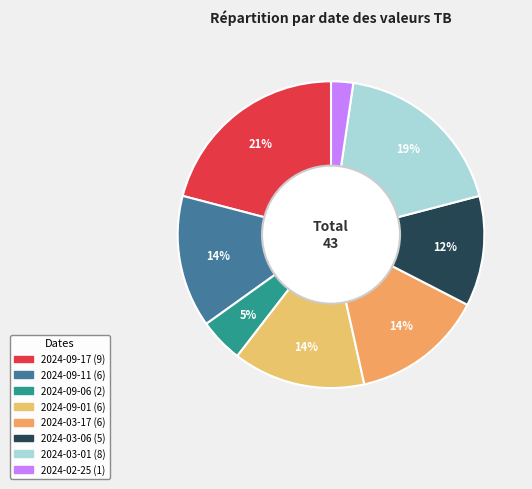

Rank the categories by value from highest to lowest.

2024-09-17, 2024-03-01, 2024-09-11, 2024-09-01, 2024-03-17, 2024-03-06, 2024-09-06, 2024-02-25